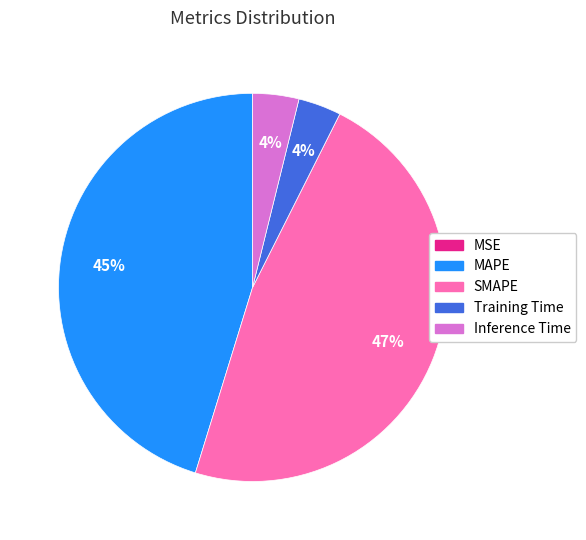

Does Training Time account for over 50% of the chart?

No